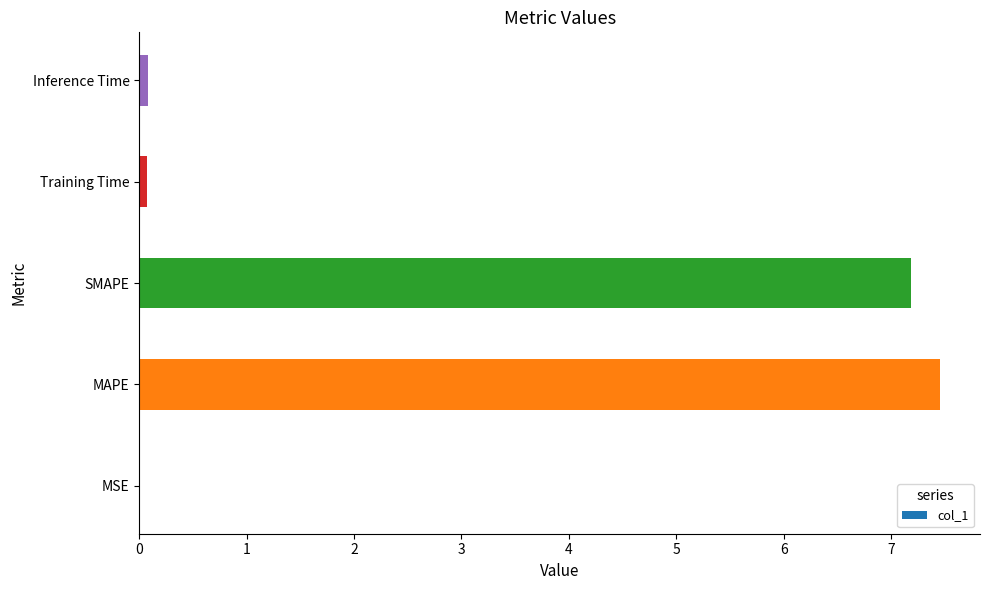

Which has a higher value, Inference Time or MAPE?

MAPE